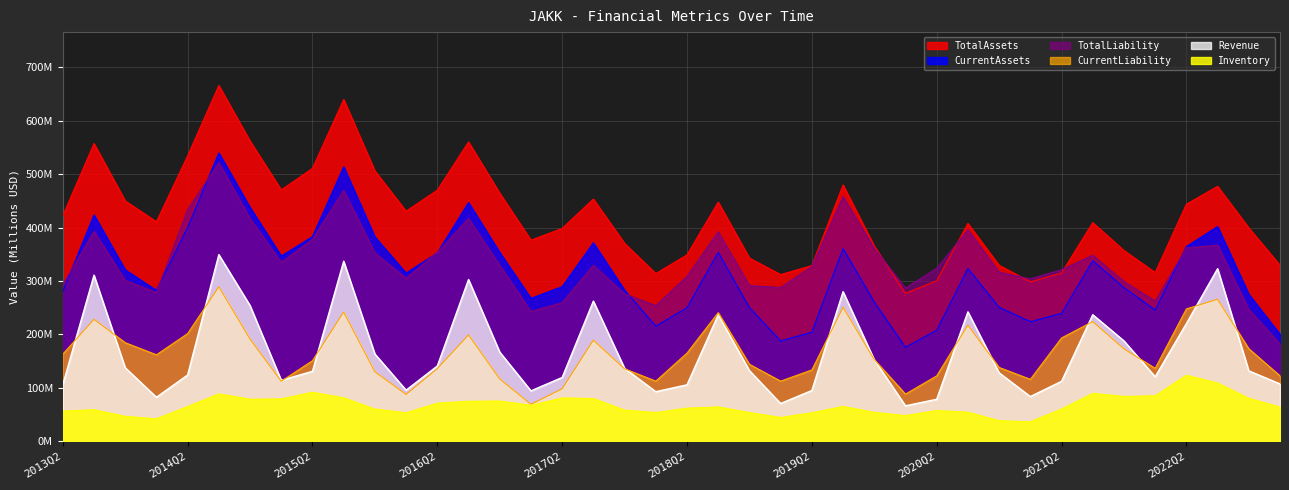

Does the chart display data point markers on the line(s)?

No